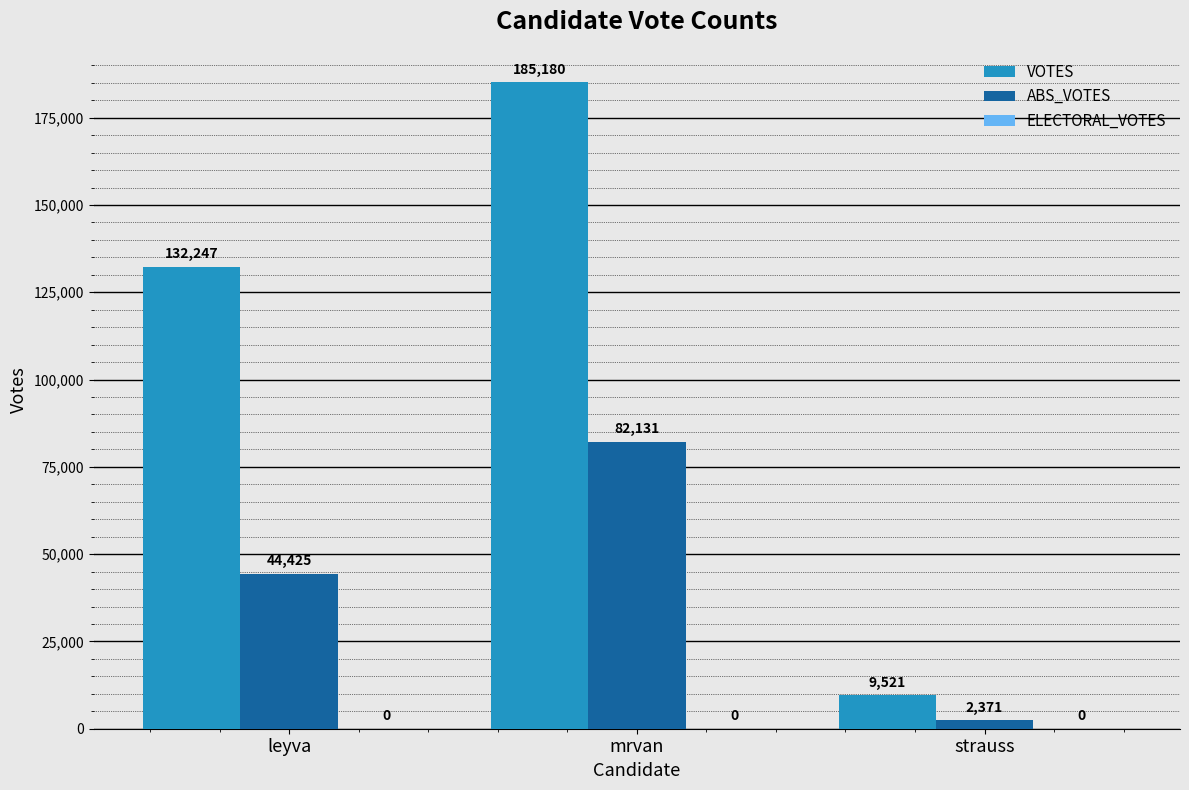

Between mrvan and strauss, which series saw the biggest shift?

VOTES